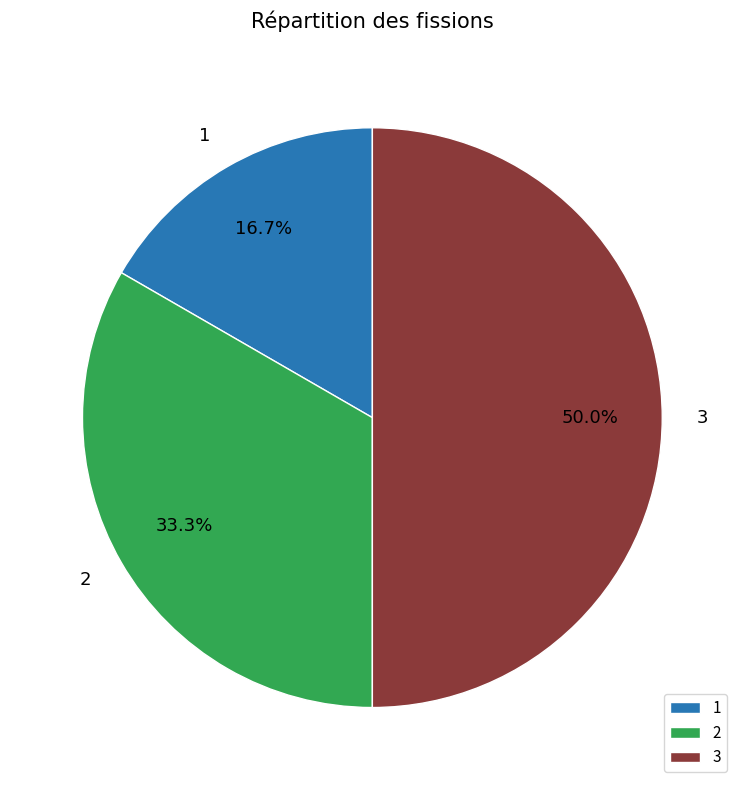

Is it true that 2 is 42% of the pie?

False